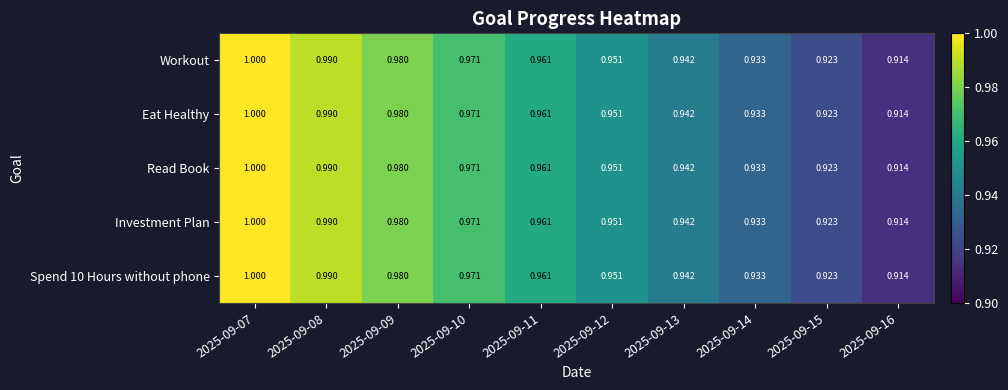

Which label corresponds to the smallest value in the chart?

2025-09-16